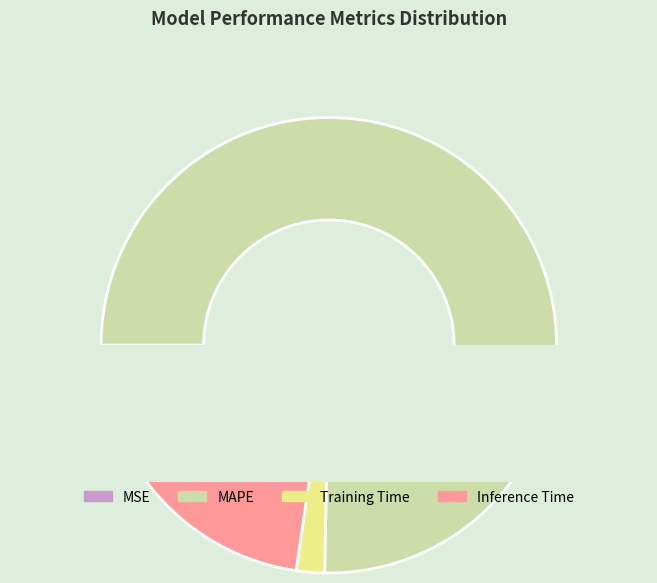

To the nearest percent, what percentage of the pie is Training Time?

2%